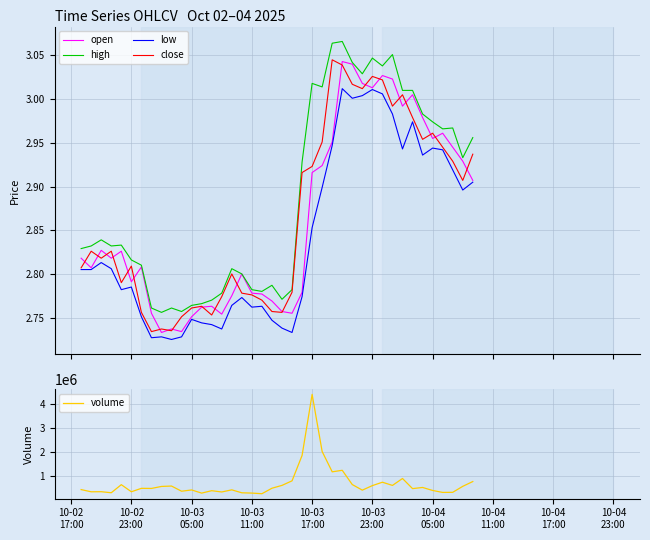

True or false: low and high intersect in this chart.

False